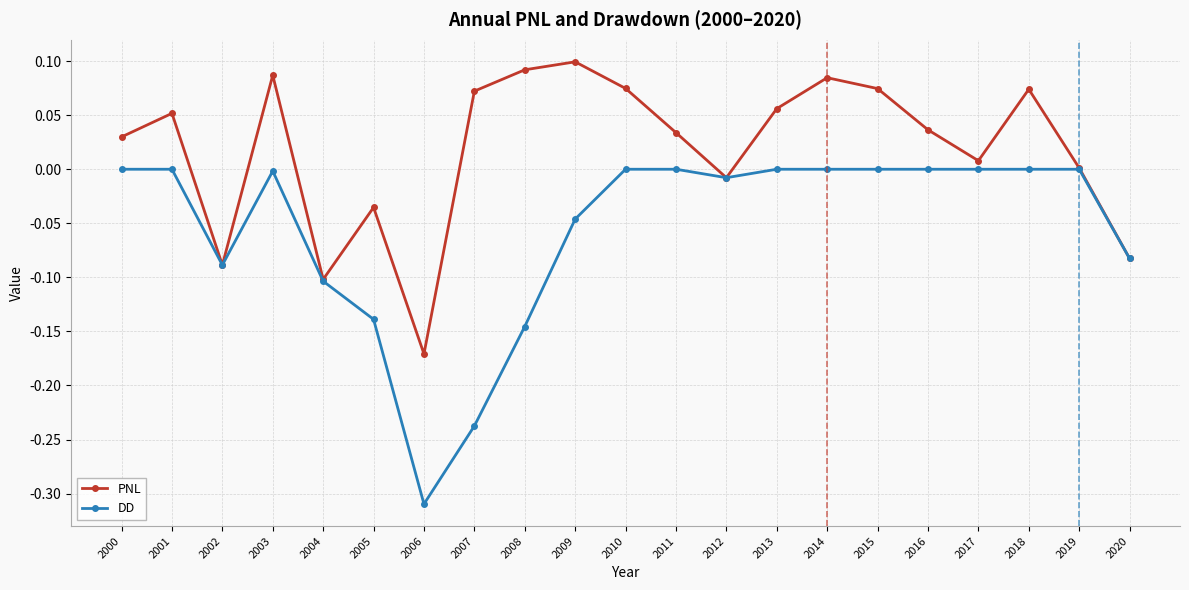

In PNL, how many points are higher than both neighbors (excluding endpoints)?

6